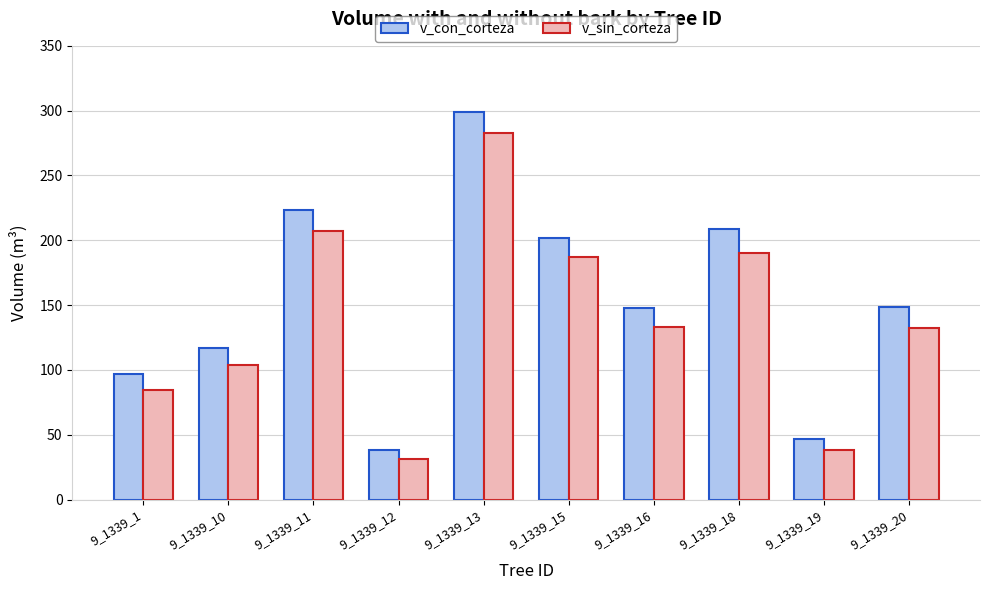

How many distinct data groups are displayed?

2